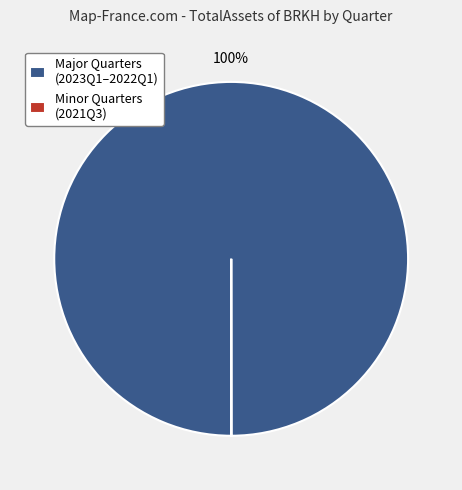

Does Major Quarters (2023Q1–2022Q1) represent more than half of the total?

Yes